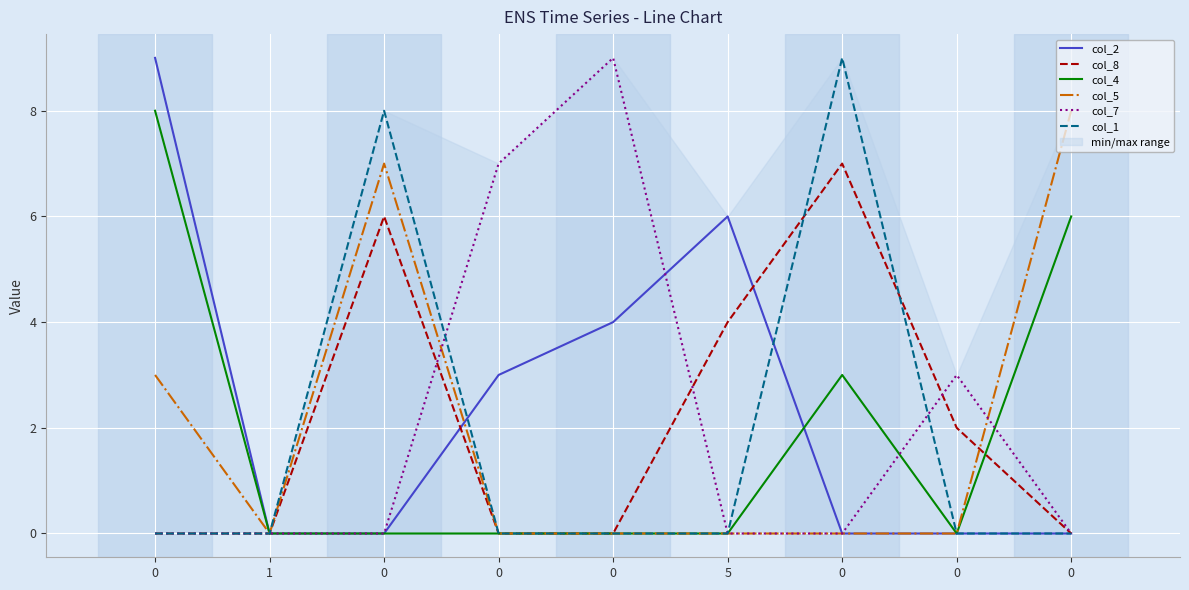

What is the total value across all series at 0?

20